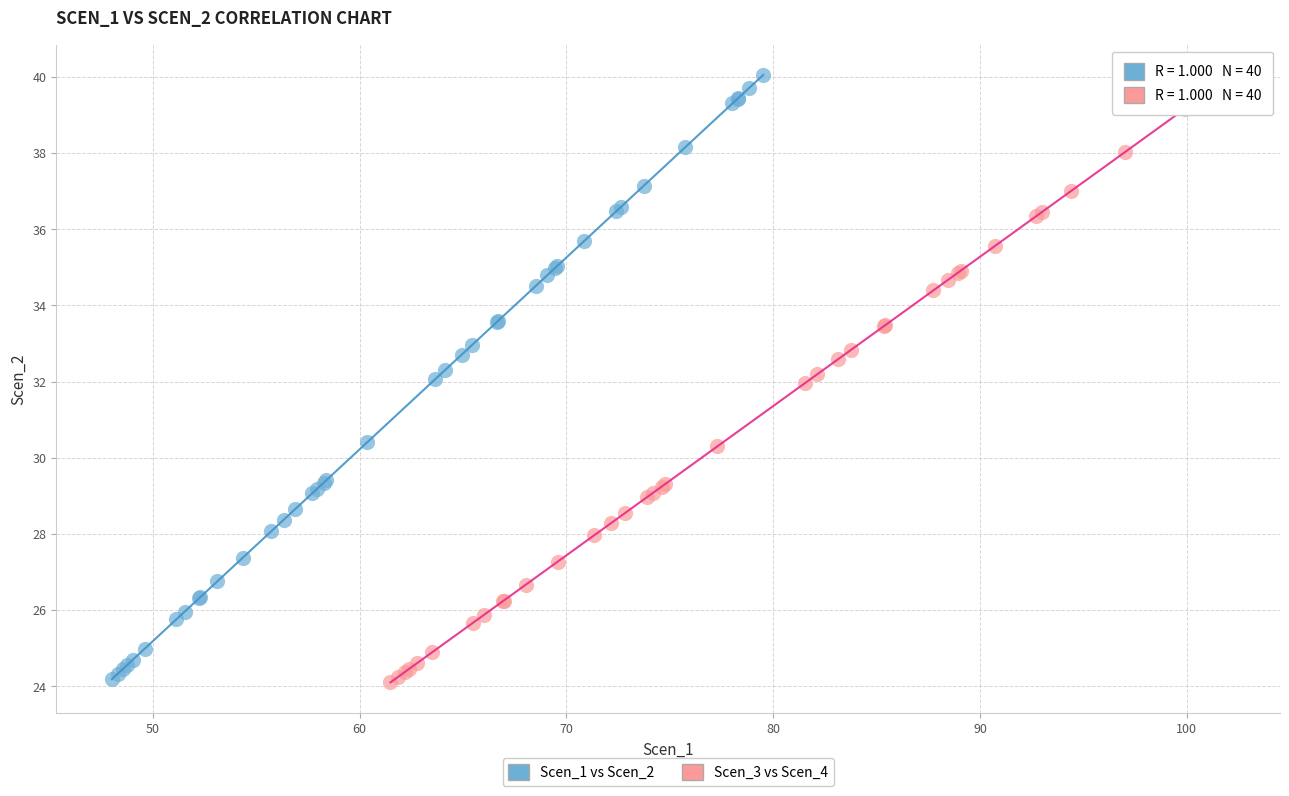

Which series has the widest spread of Y values?

Scen_1 vs Scen_2